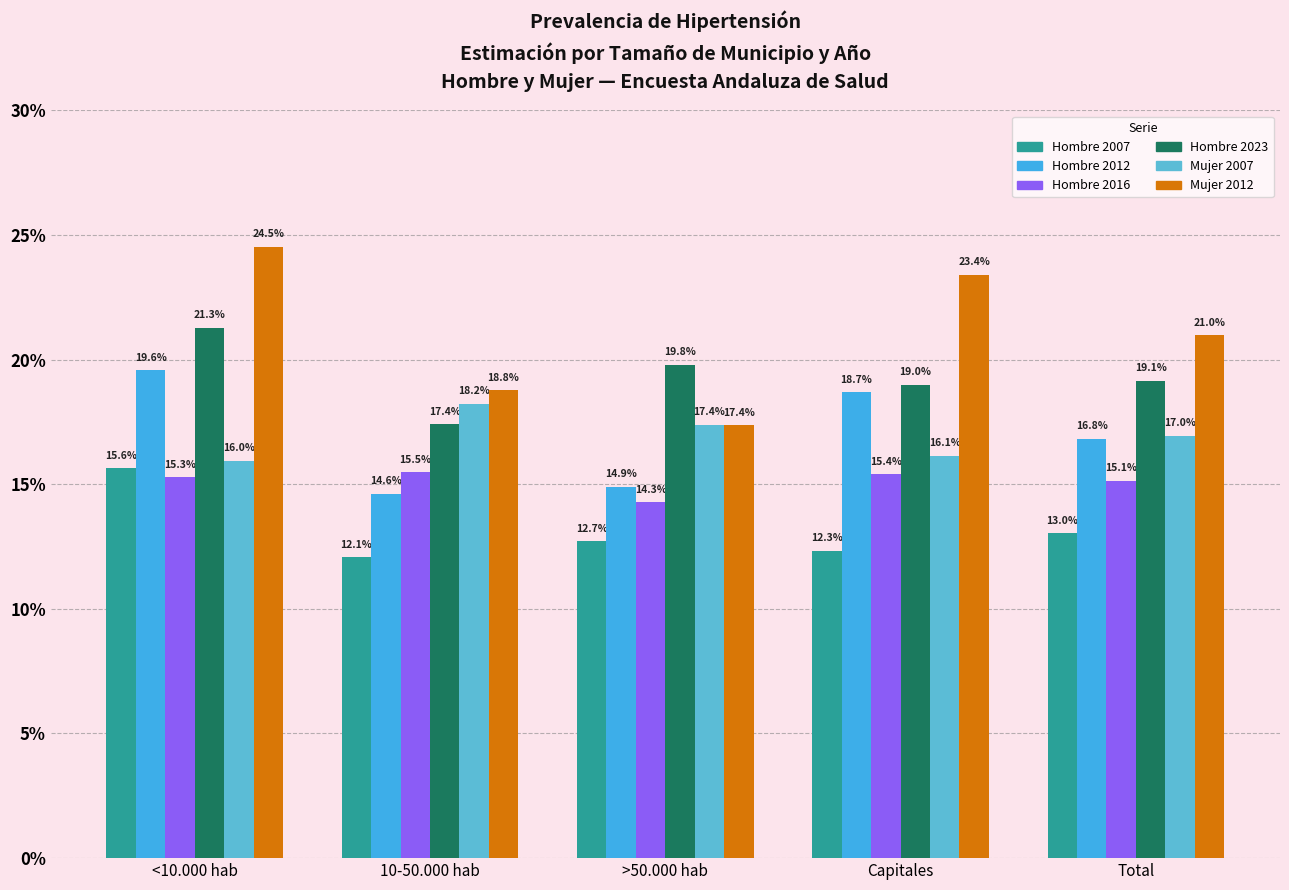

Does the chart contain any negative values?

No